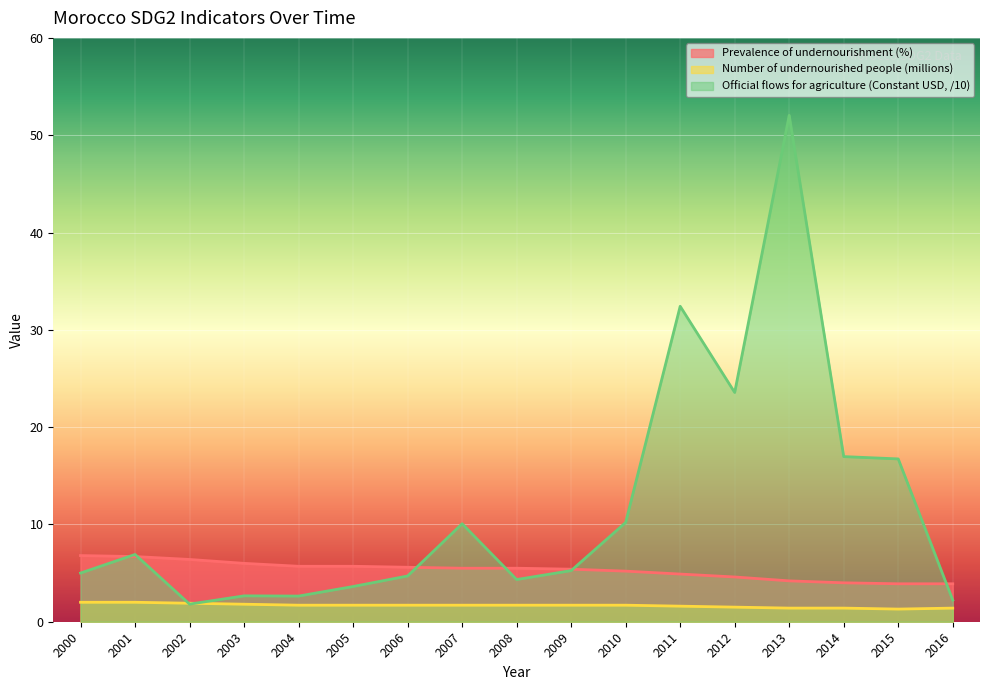

How many lines are shown in the chart?

3